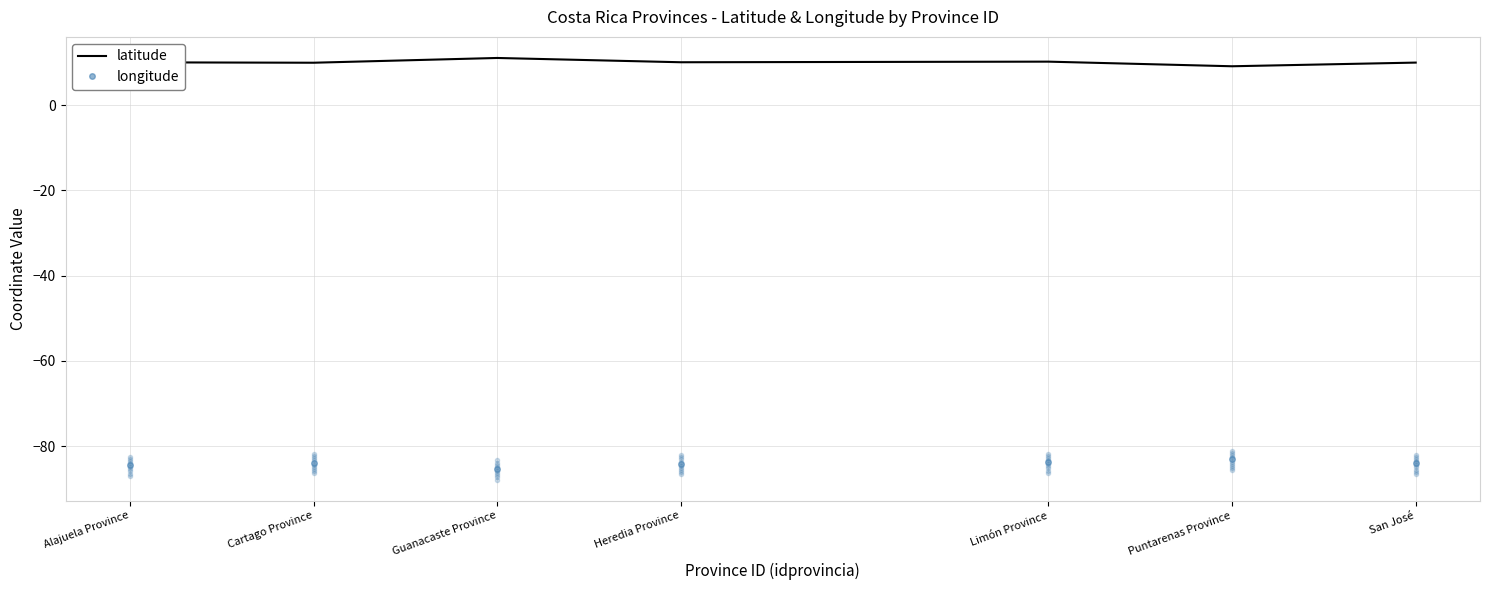

List the series in order of their peak value, lowest first.

longitude, latitude